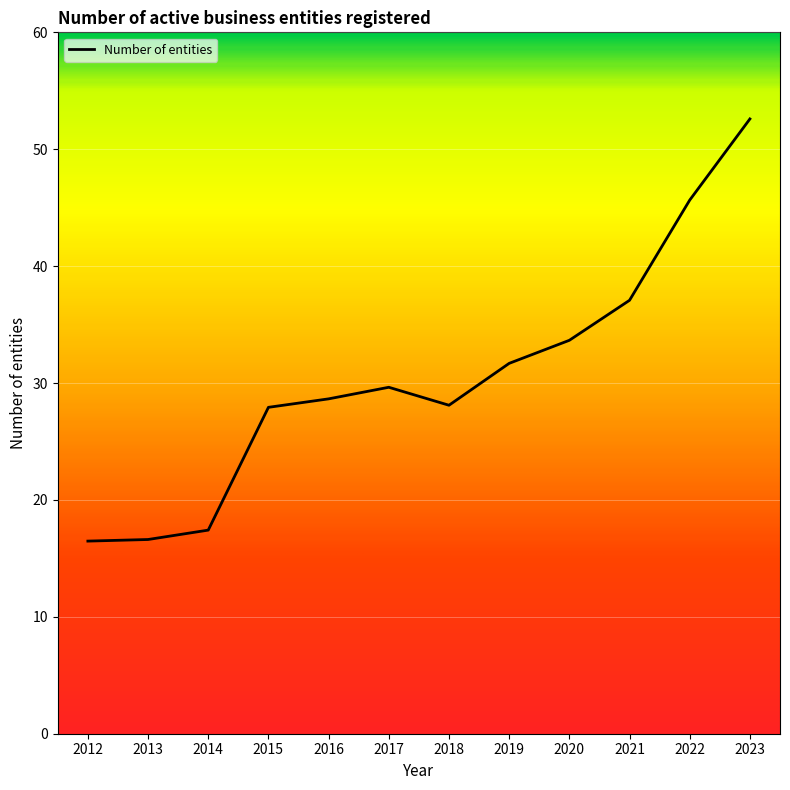

What is the difference between the values at 2022 and 2013?

29.0